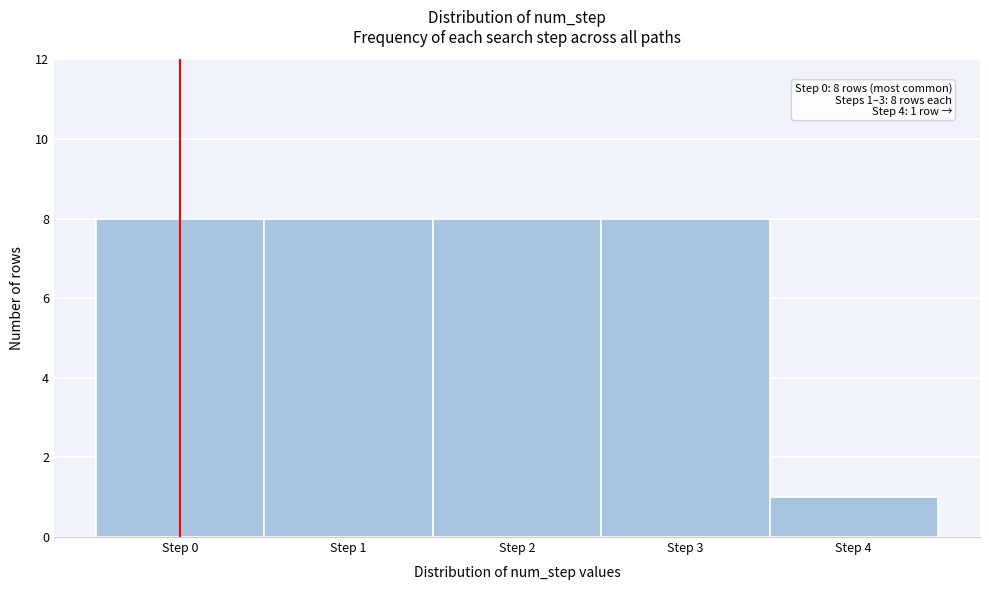

Reading right to left, list all the values displayed in this chart.

1	8	8	8	8